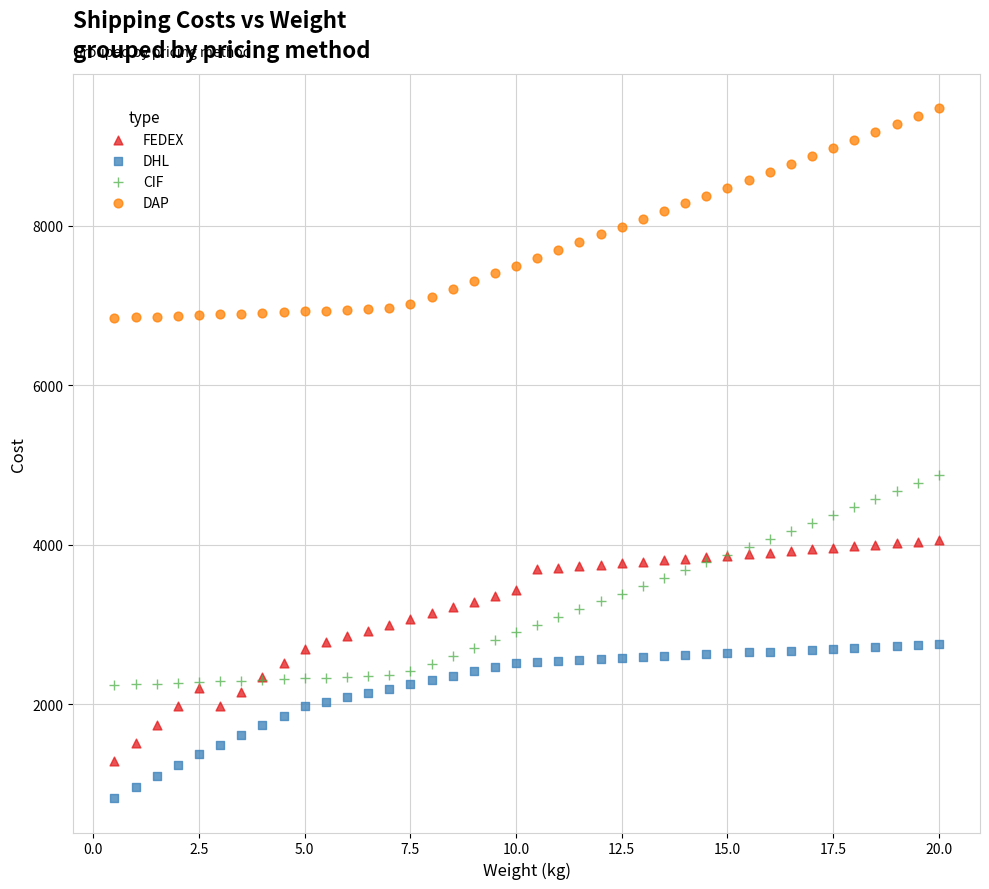

What is the X range (max minus min) for the scatter plot?

19.5